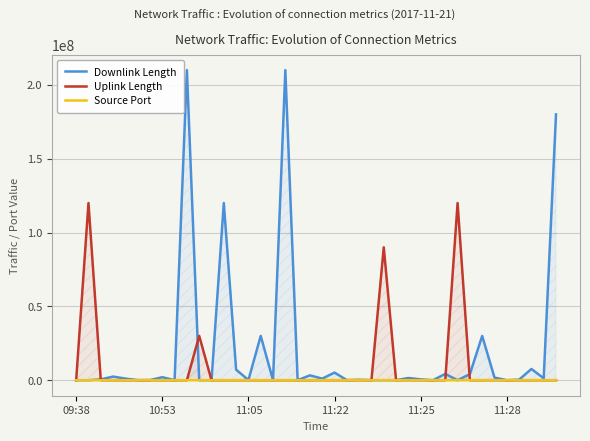

True or false: Source Port has more than 2 interior local peaks.

True